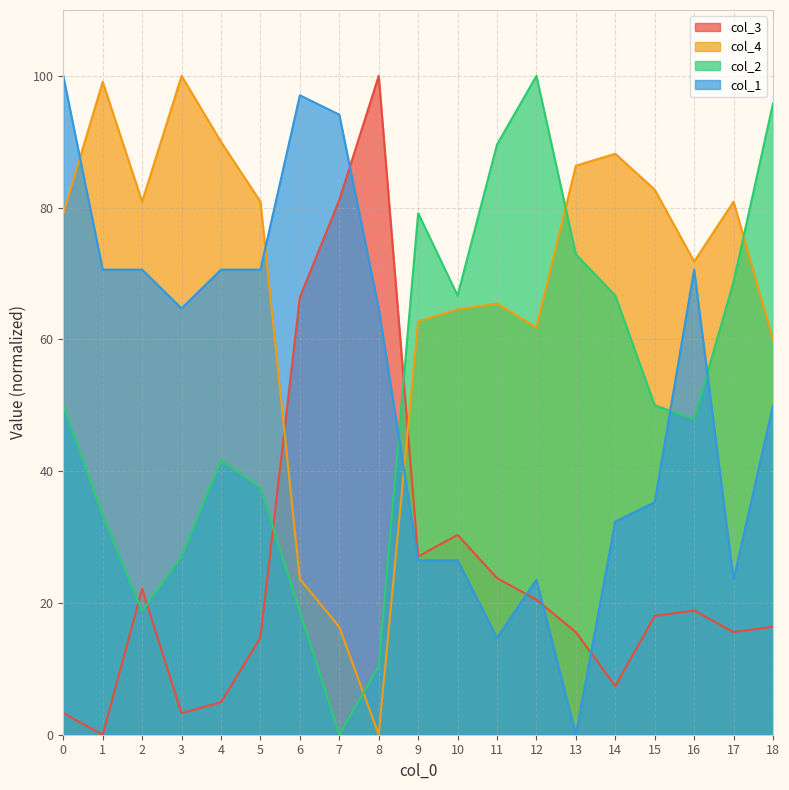

In col_3, how many points are higher than both neighbors (excluding endpoints)?

4